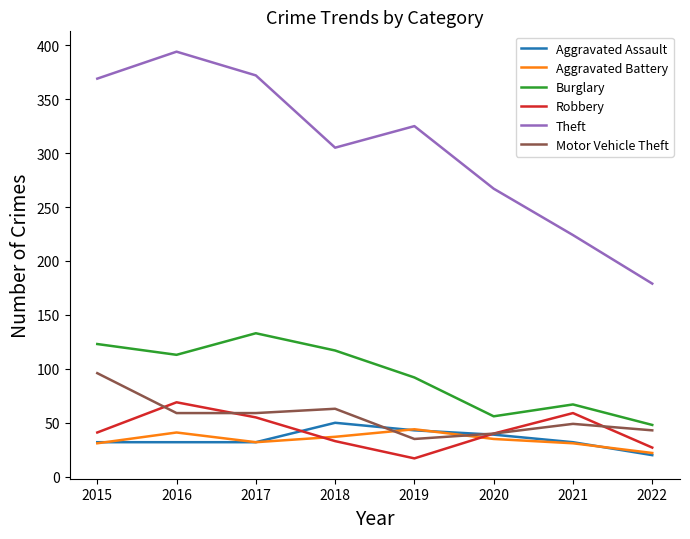

What value does the Robbery series have at 2015?

41